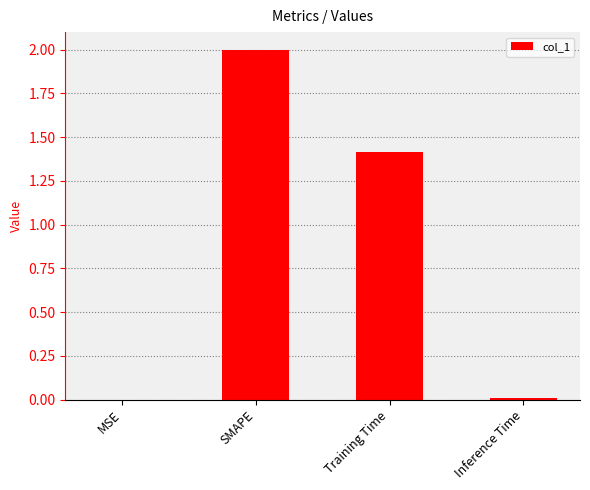

What is the greatest value displayed?

2.0